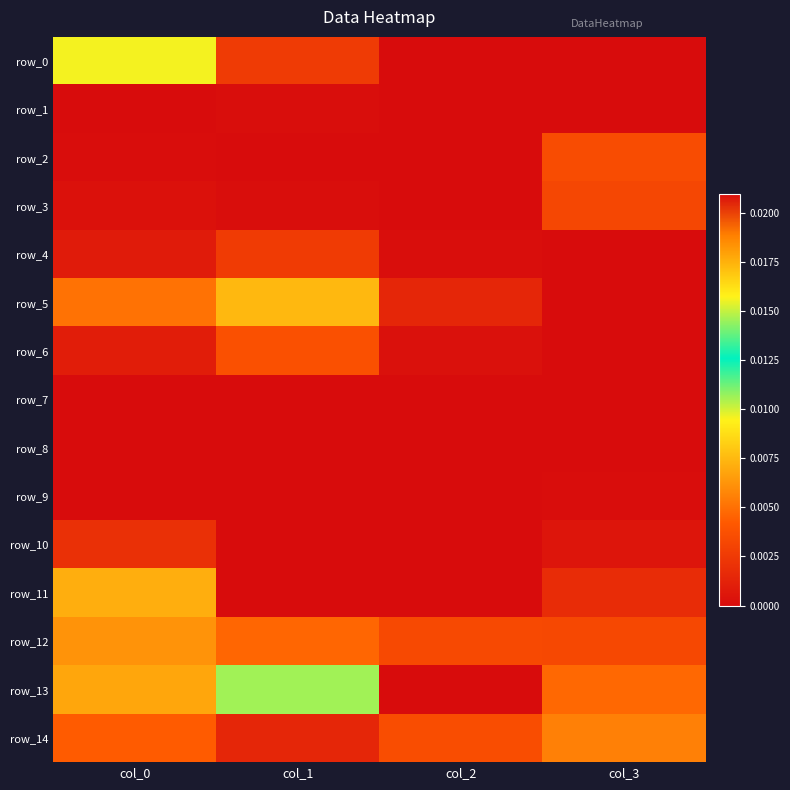

Rank the series by their maximum value, from highest to lowest.

row_13, row_0, row_5, row_11, row_12, row_14, row_6, row_2, row_3, row_4, row_10, row_1, row_9, row_7, row_8